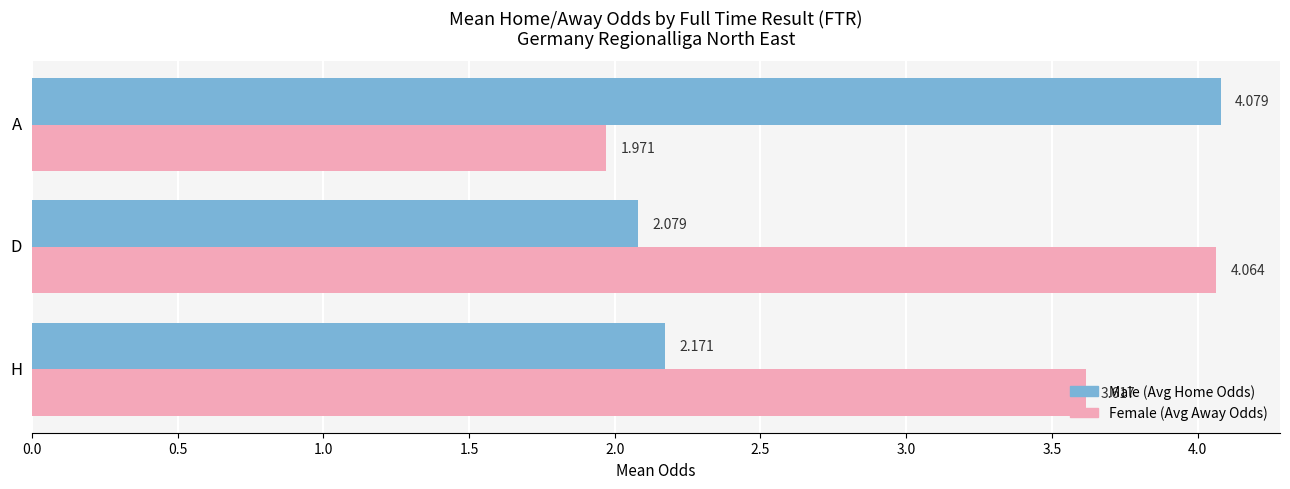

Where is Female (Avg Away Odds) nearest to the value 3?

H